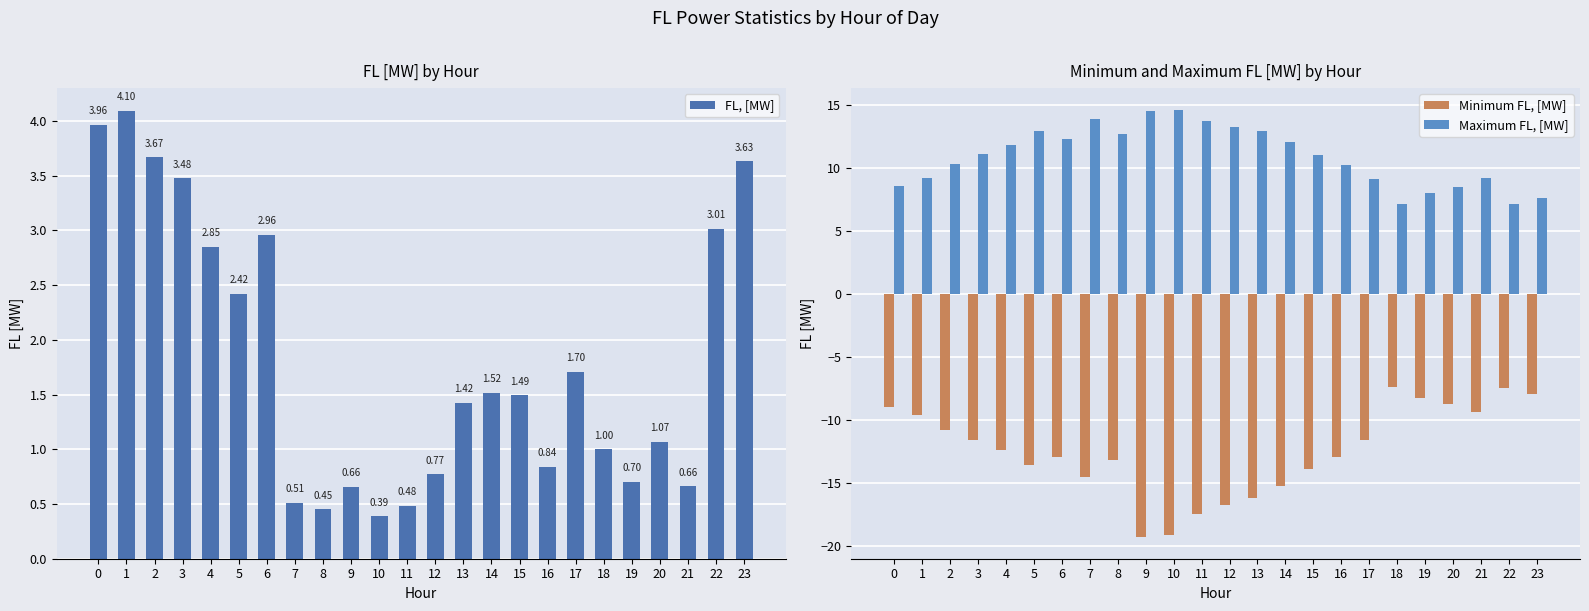

What is the spread (max minus min) of values at 8?

25.9